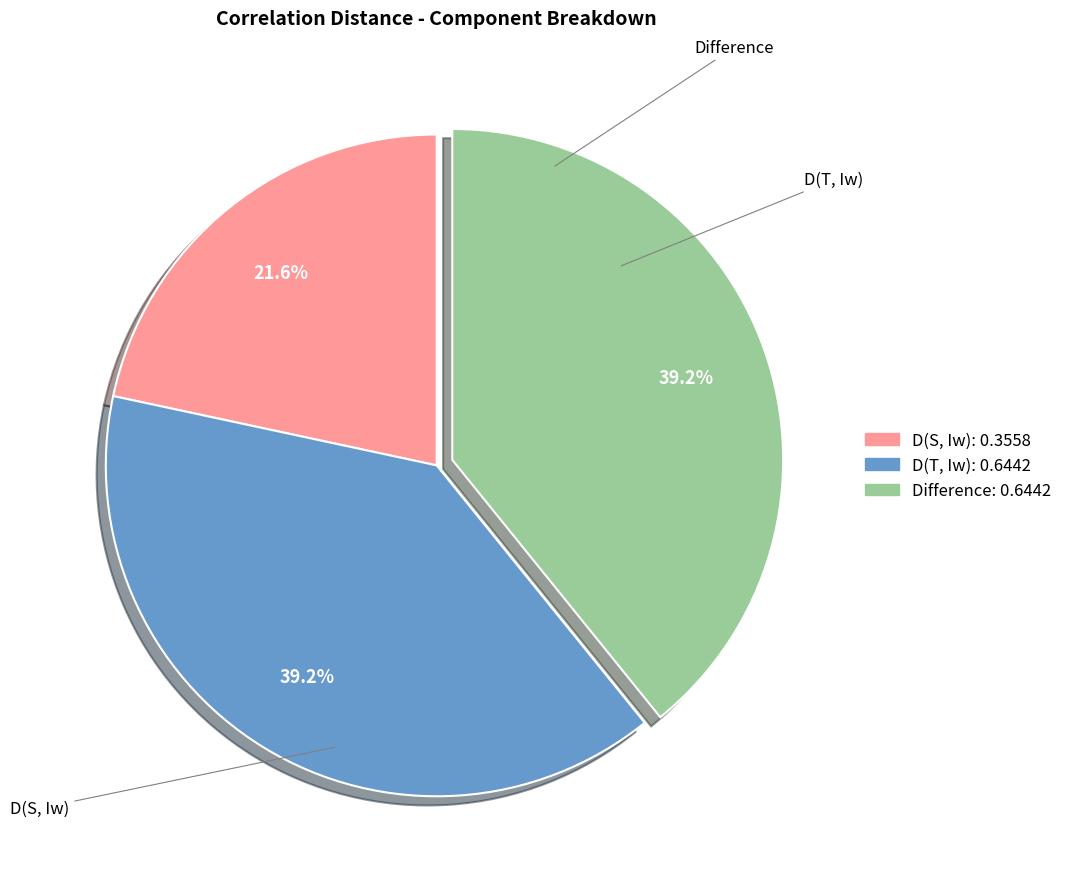

How many segments does this pie chart have?

3